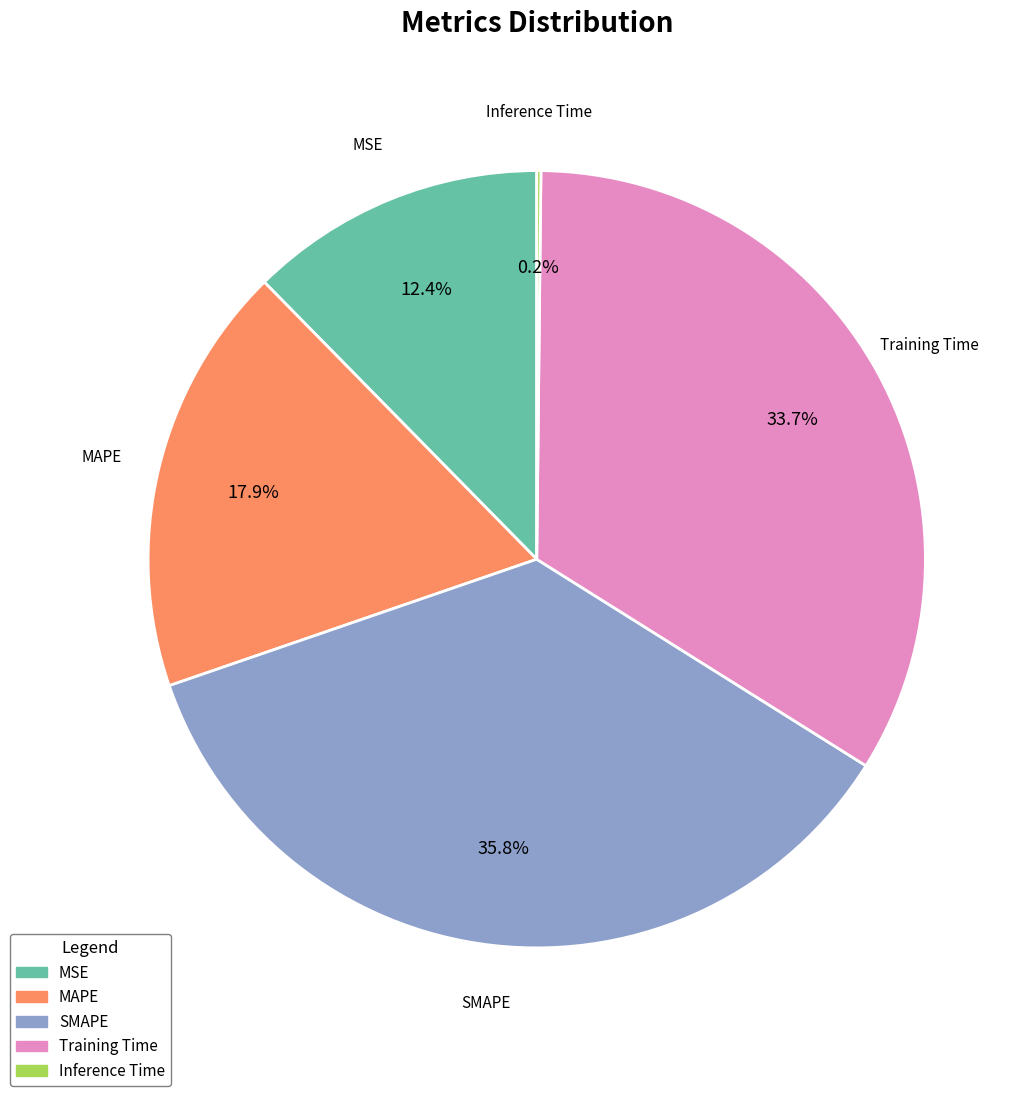

Combined, do MSE and SMAPE account for over 50%?

No